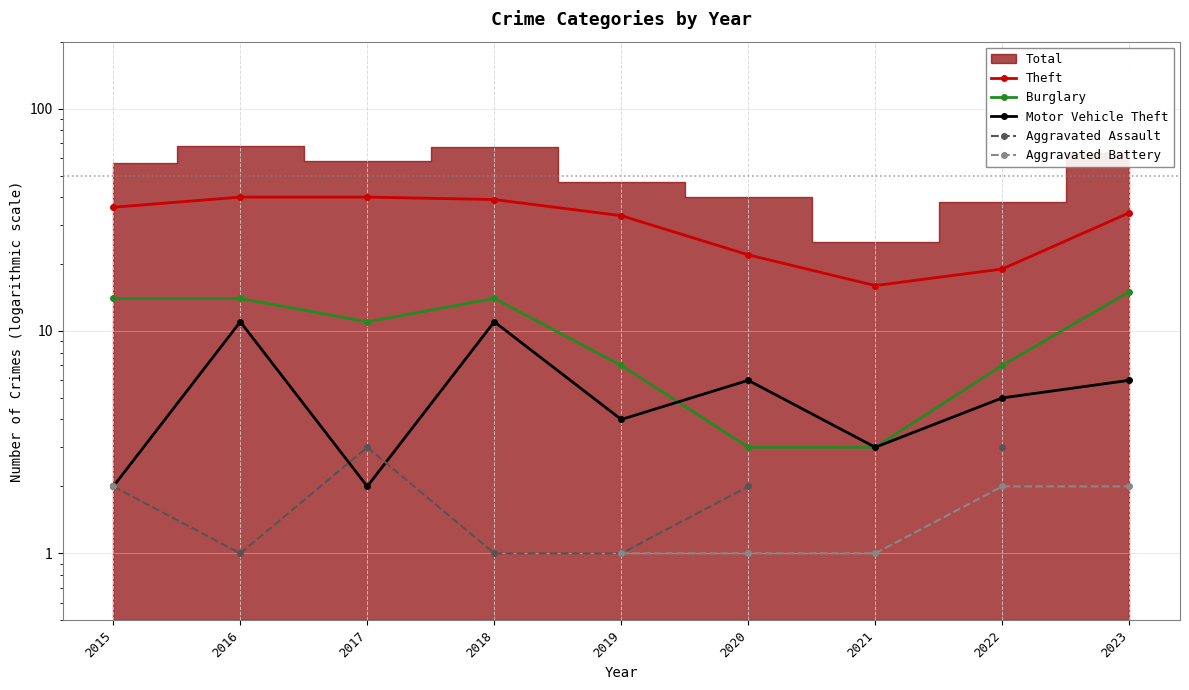

Which category has the highest value in the Theft series?

2016